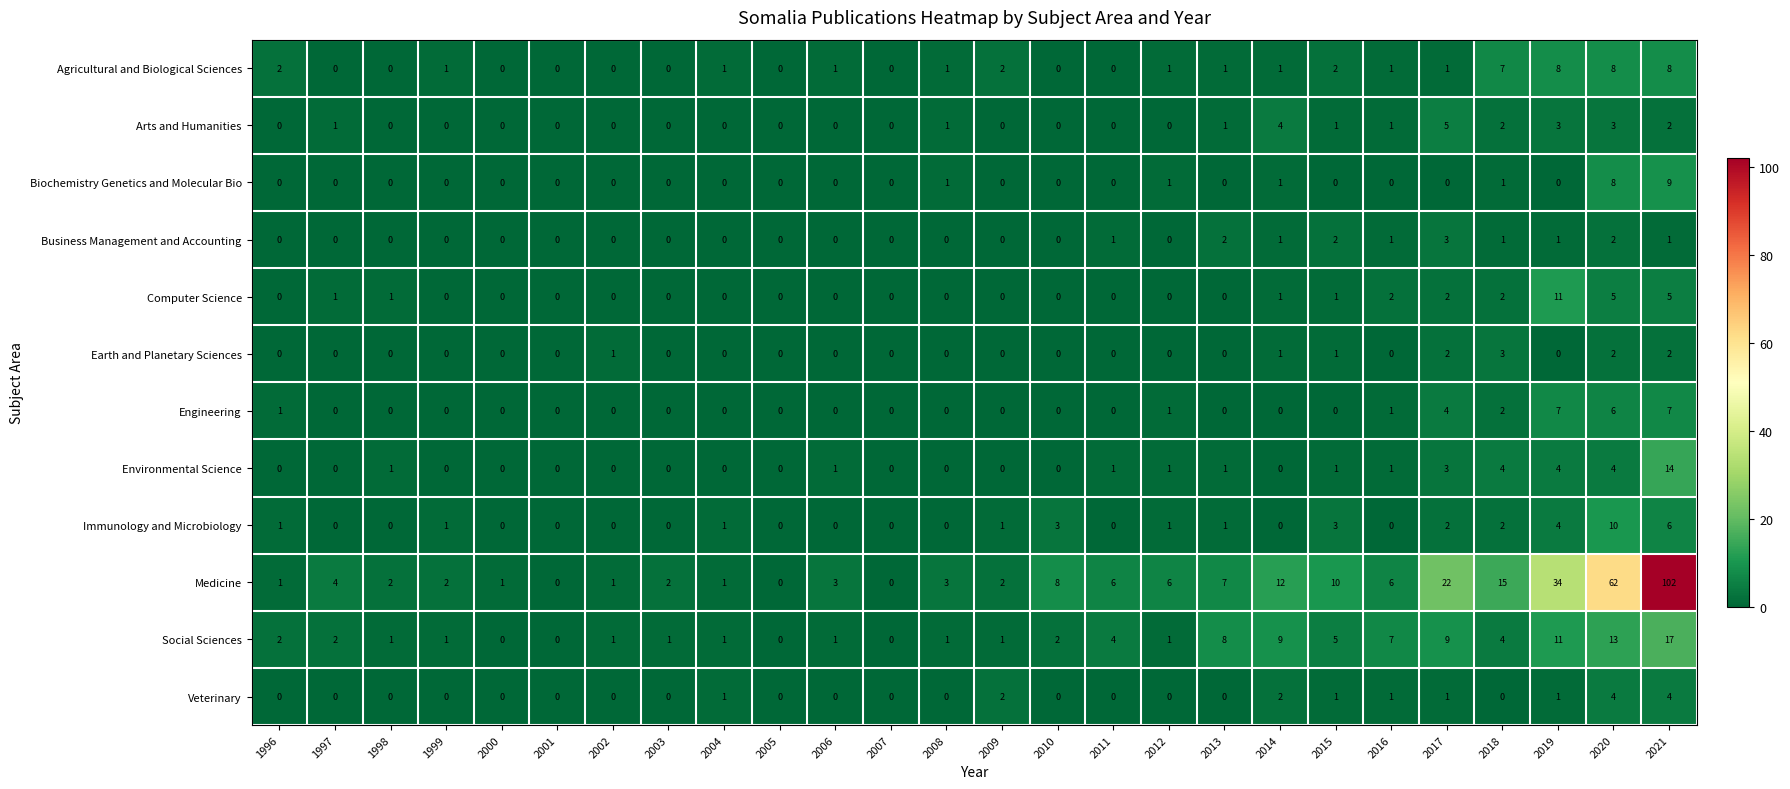

What is the difference between the highest and lowest values at 2000?

1